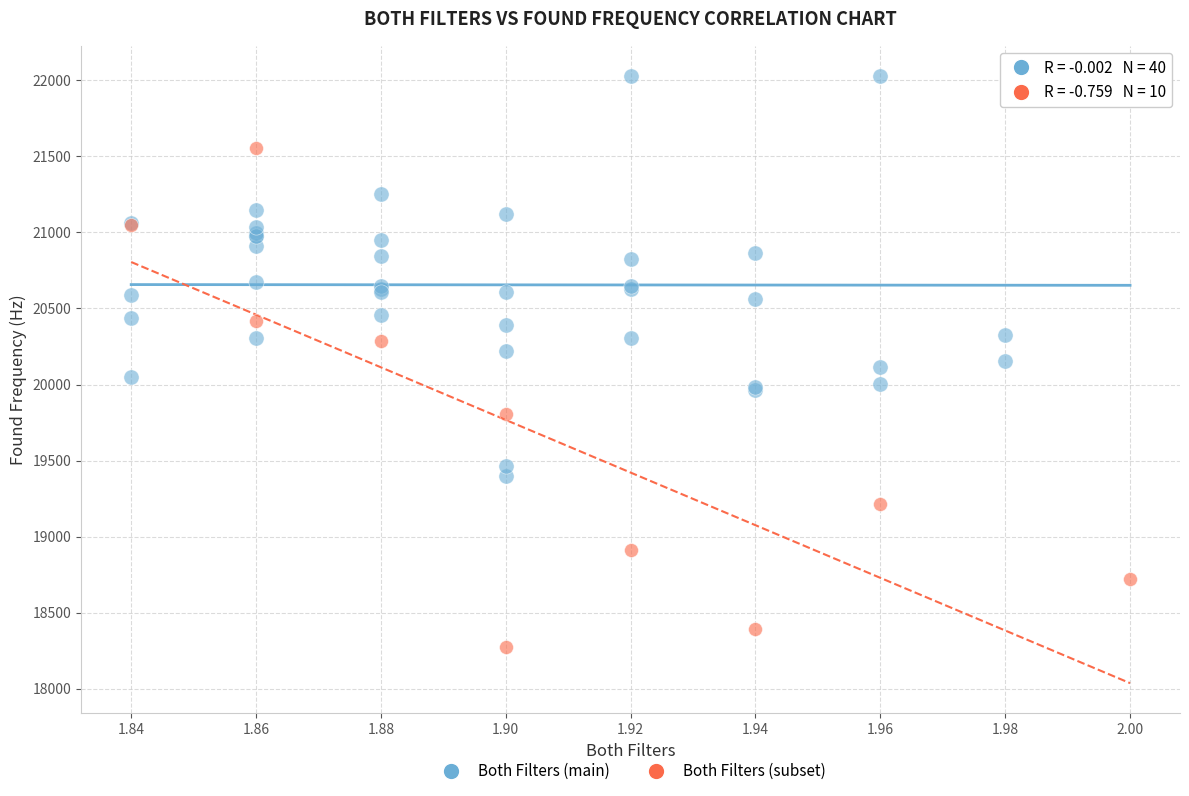

Which series contains the highest Y value?

Both Filters (main)